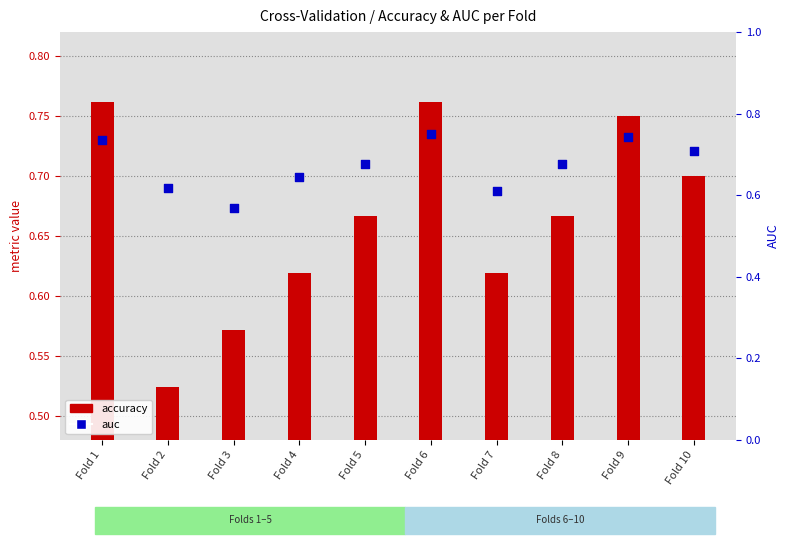

Is the value of accuracy at Fold 4 greater than the value of auc at Fold 9?

No